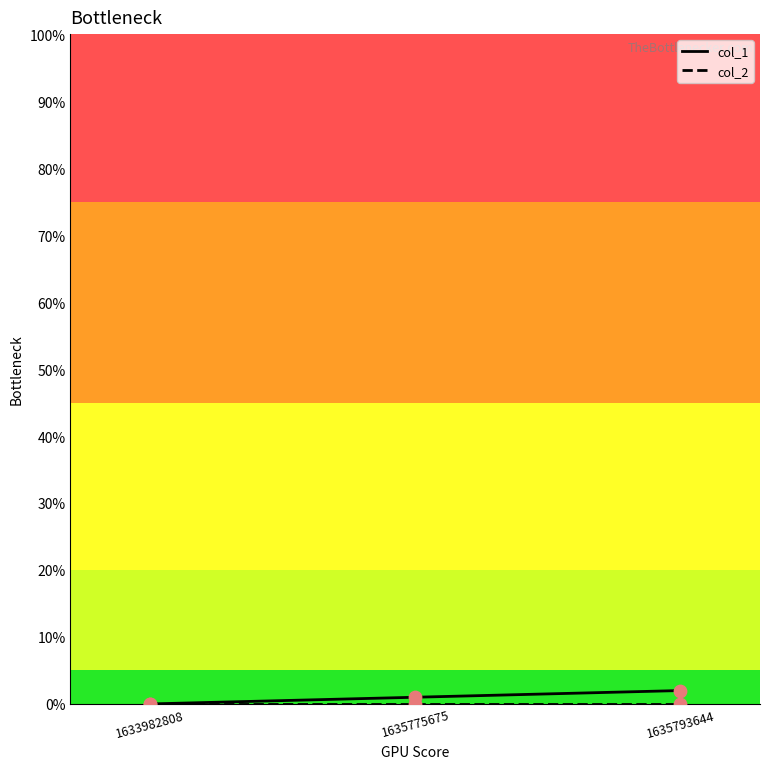

Is it true that col_1 equals 2 at 1635793644?

True